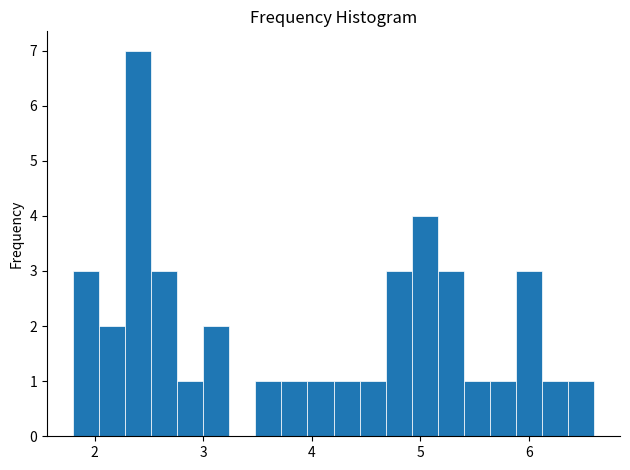

Around what value on the x-axis is the tallest bar? Give the approximate position of its centre, as read against the axis.

2.4